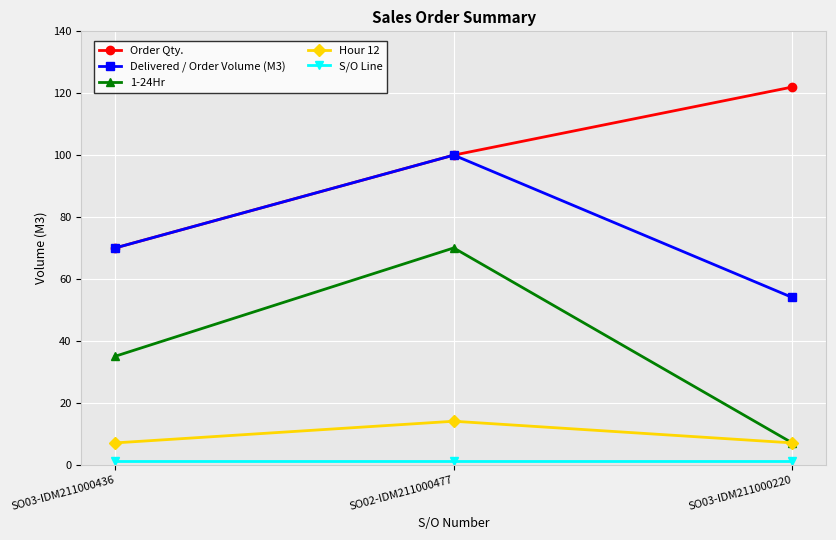

What is the highest value of the Delivered / Order Volume (M3) series?

100